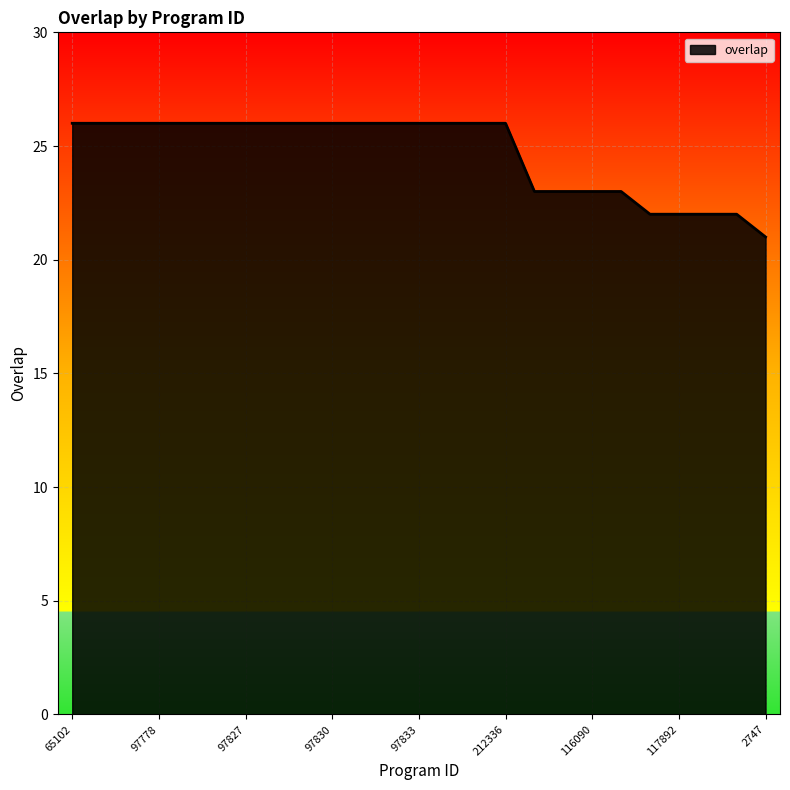

What is the smallest value displayed?

21